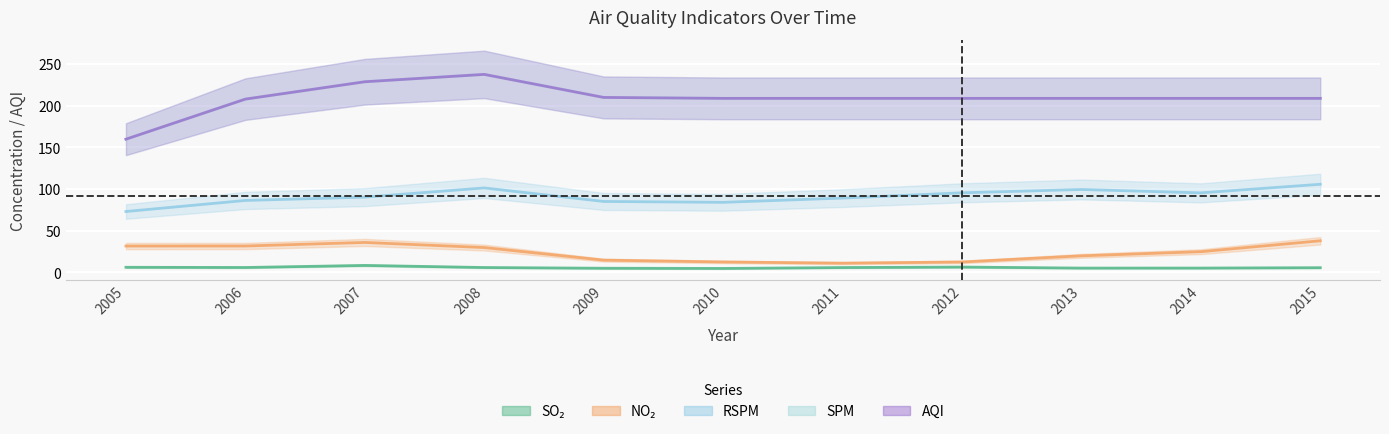

Count the number of categories in the chart.

11